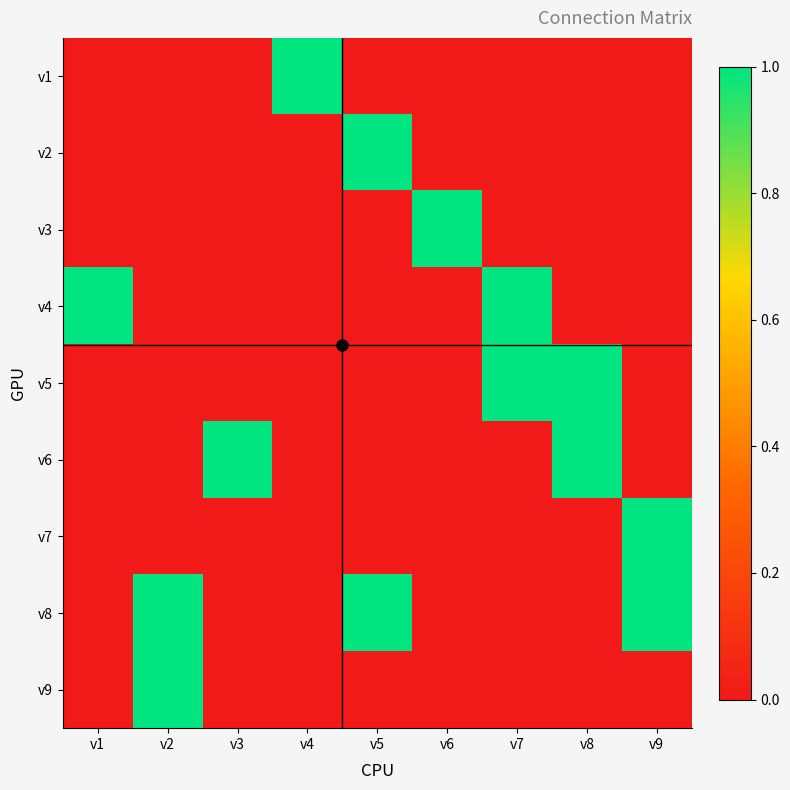

How many data points does each series have?

9